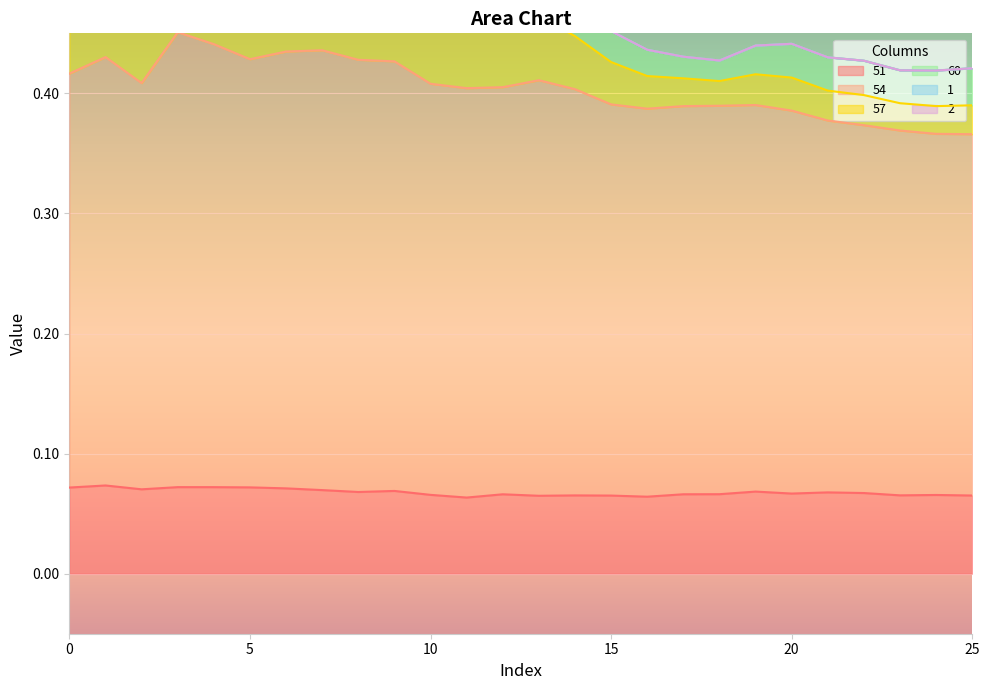

Which label corresponds to the largest value in the chart?

1